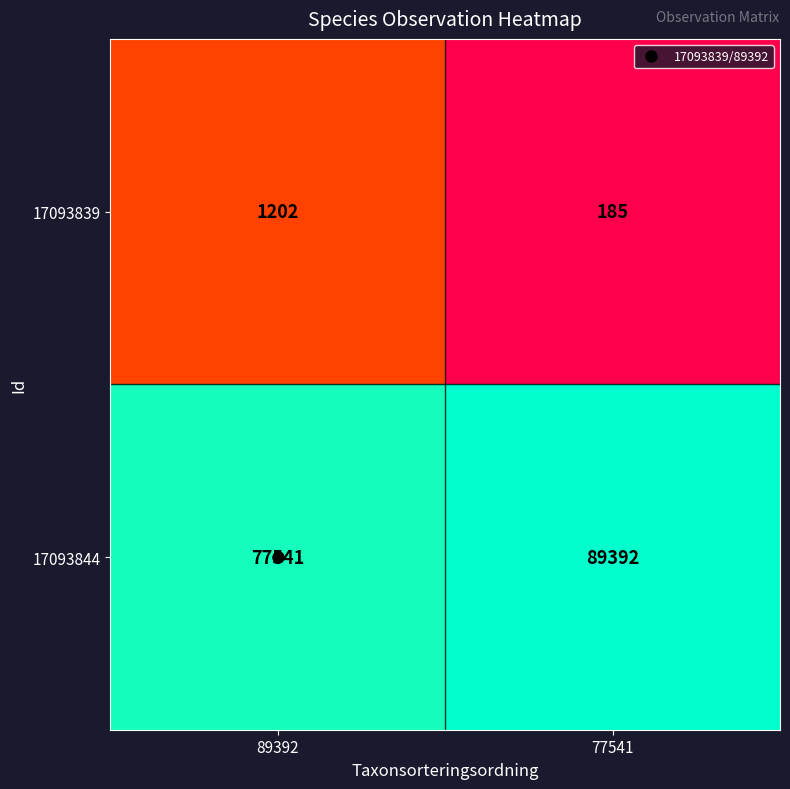

At 77541, list the series in order from largest to smallest.

17093844, 17093839